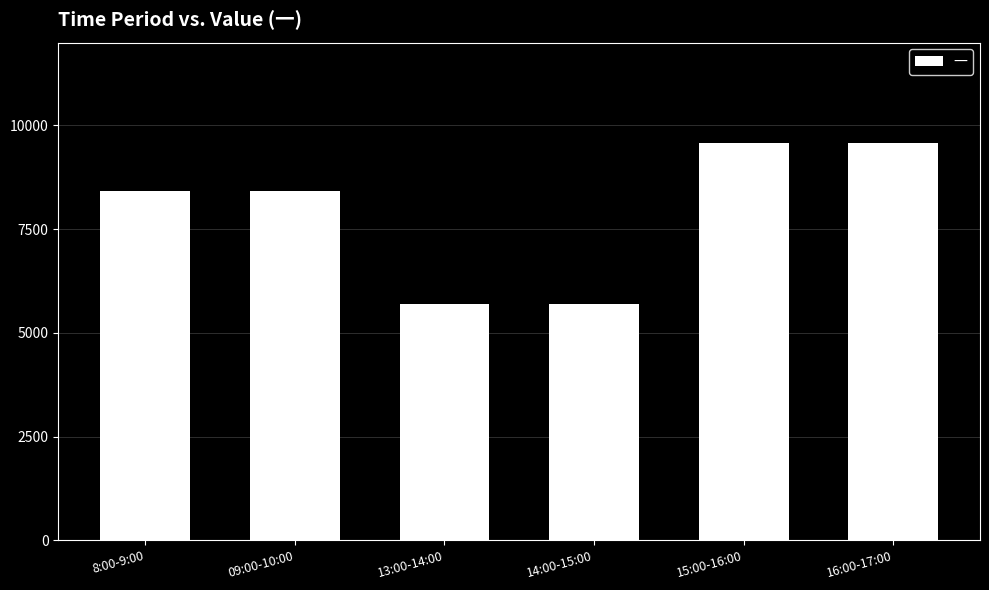

What is the approximate value at 09:00-10:00?

8421